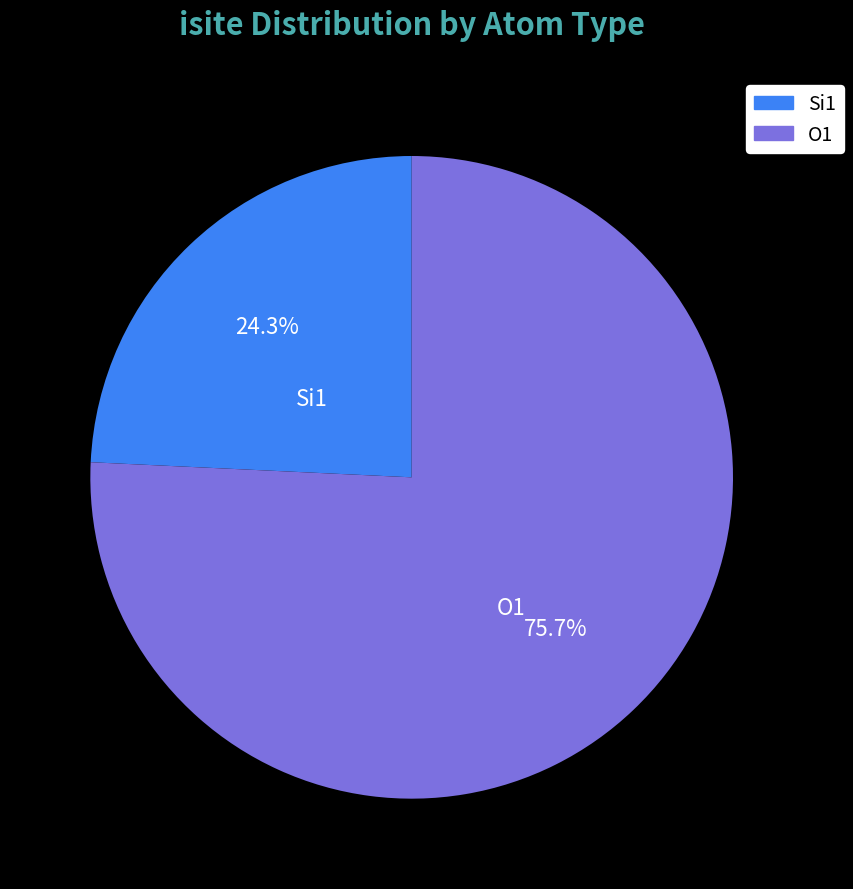

Rank the categories by value from lowest to highest.

Si1, O1